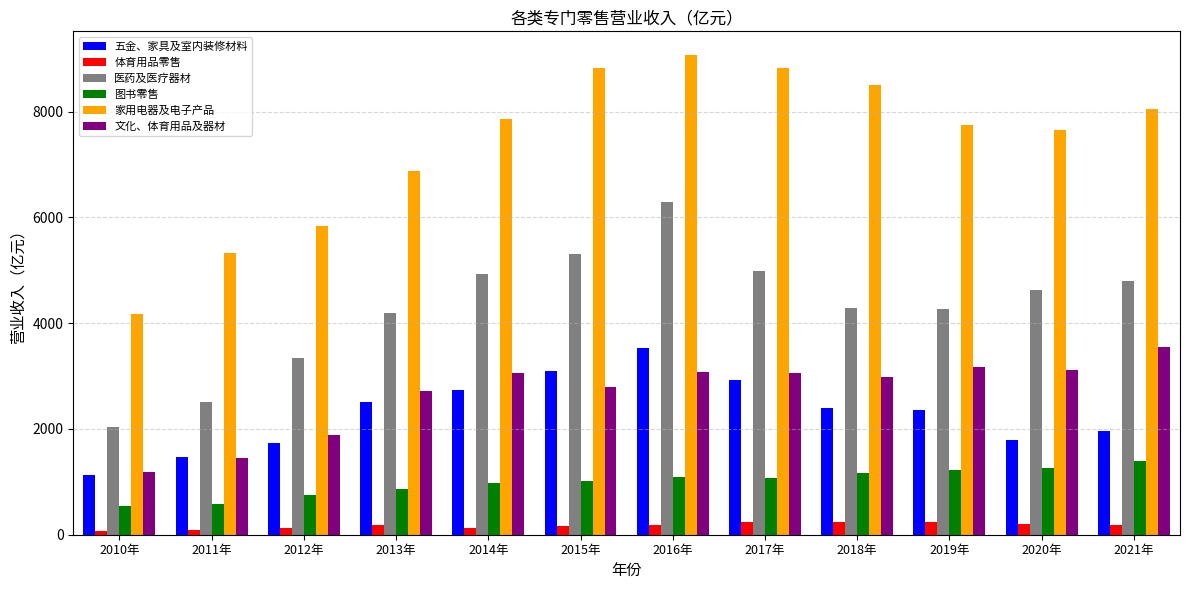

Which series has the largest total across all categories?

家用电器及电子产品